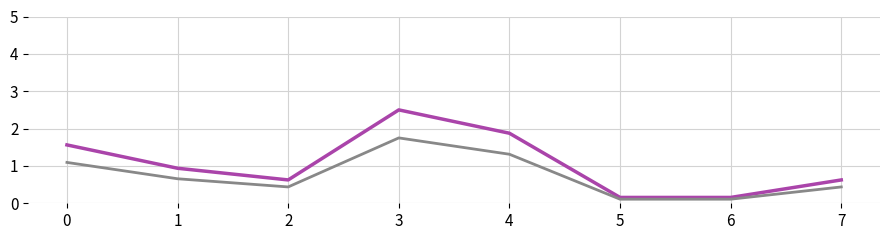

At which category does the chart reach its peak across all series?

3